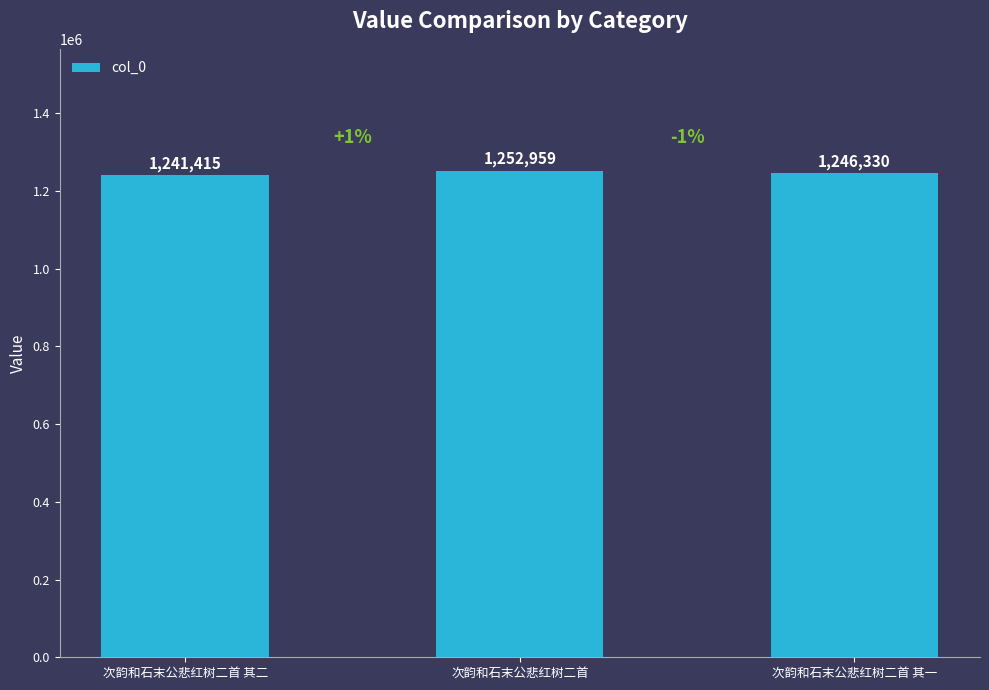

What is the minimum value shown in the chart?

1241415